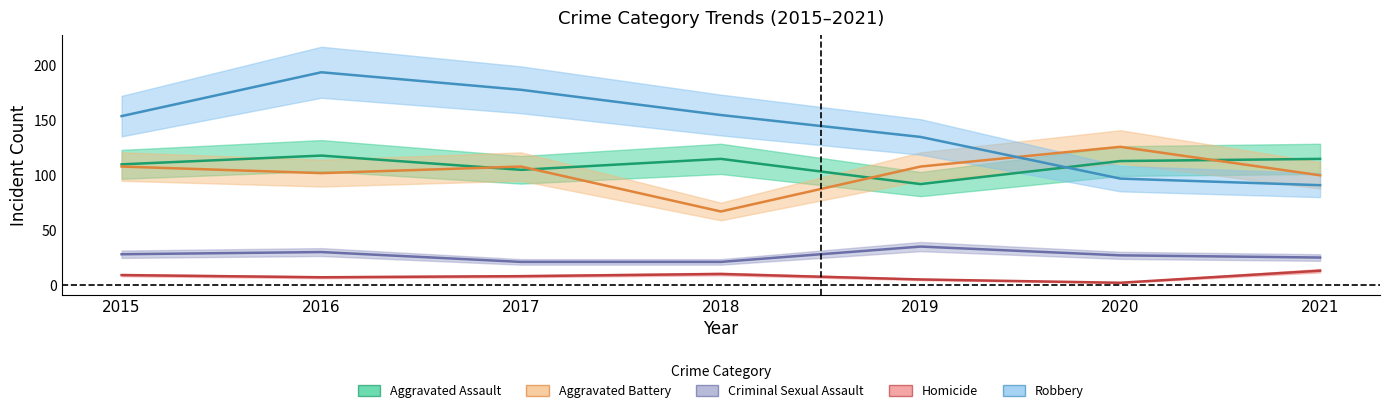

True or false: Robbery has more than 0 points higher than both neighbors.

True